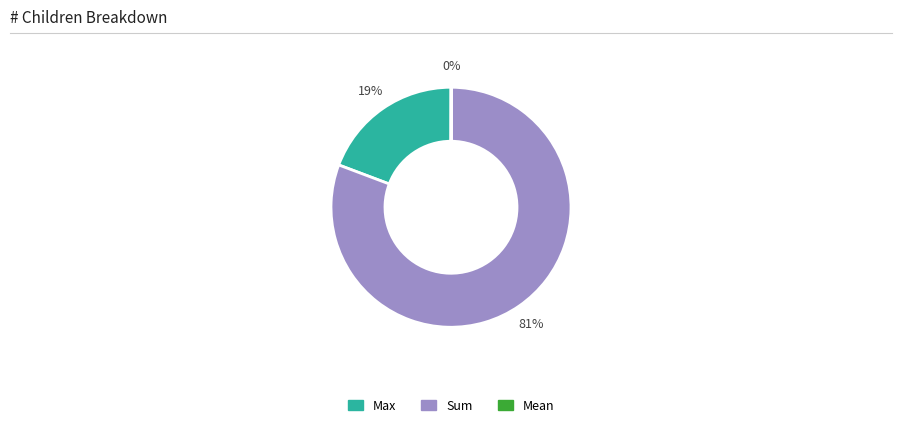

To the nearest percent, what is the average slice percentage?

33%